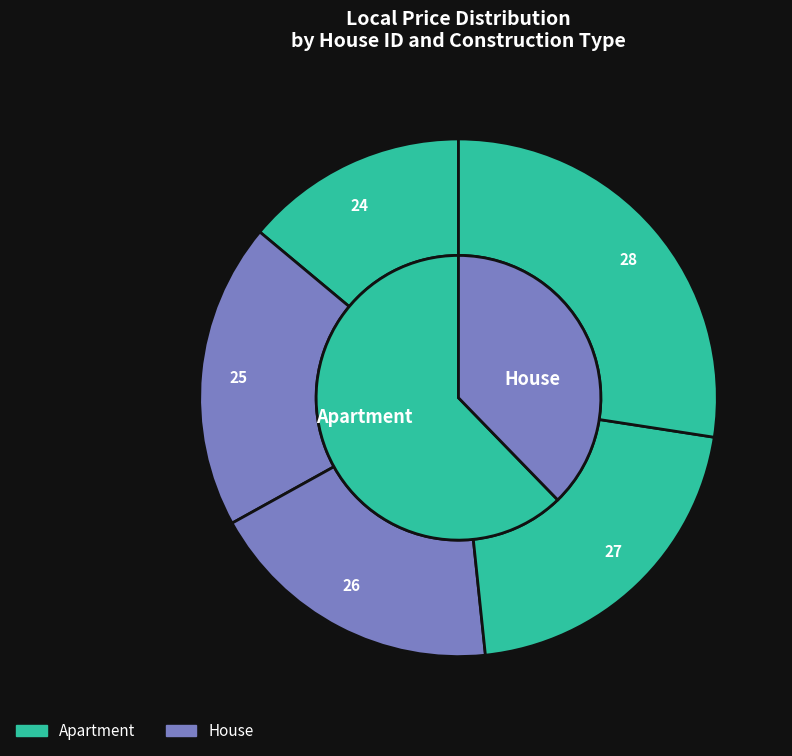

What percentage is NOT represented by 28?

72.6%